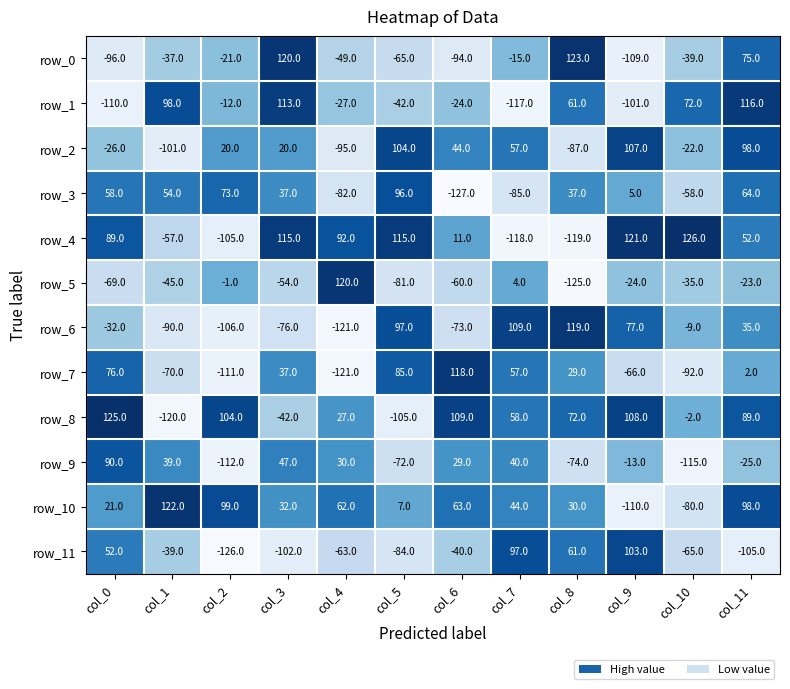

True or false: row_10 has a value of 32 at col_3.

True